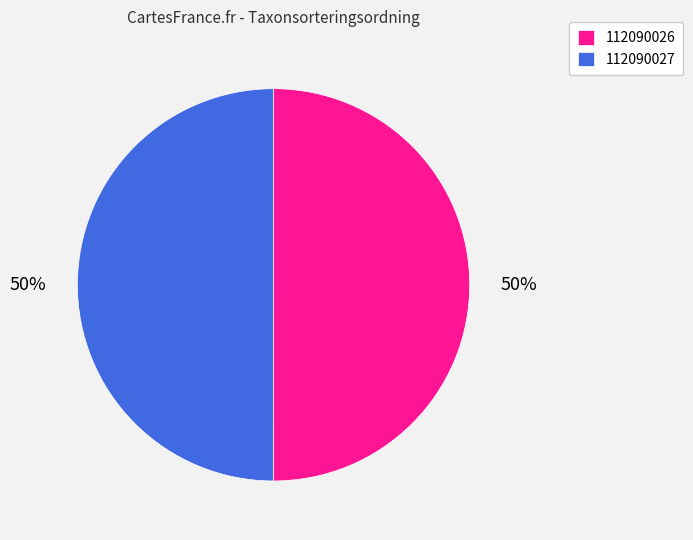

To the nearest percent, what is the average slice percentage?

50%